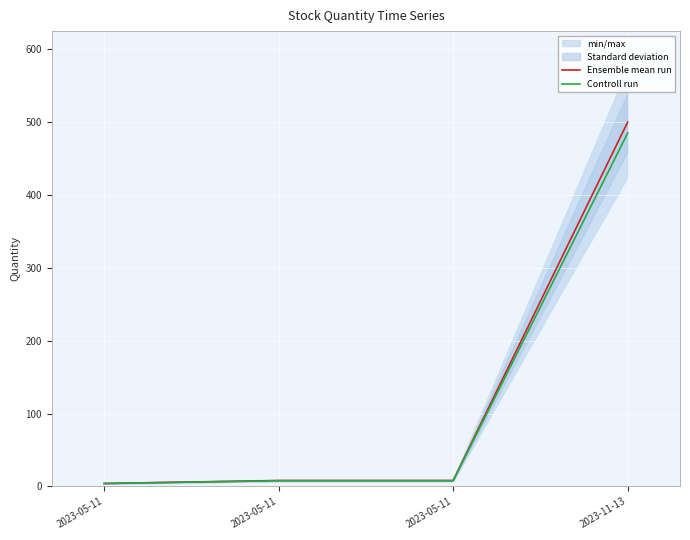

Reading right to left, transcribe all the data shown in this chart.

Ensemble mean run: 2023-11-13=500.0	2023-05-11=8.0	2023-05-11=8.0	2023-05-11=4.0
Controll run: 2023-11-13=485.0	2023-05-11=7.8	2023-05-11=7.8	2023-05-11=3.9